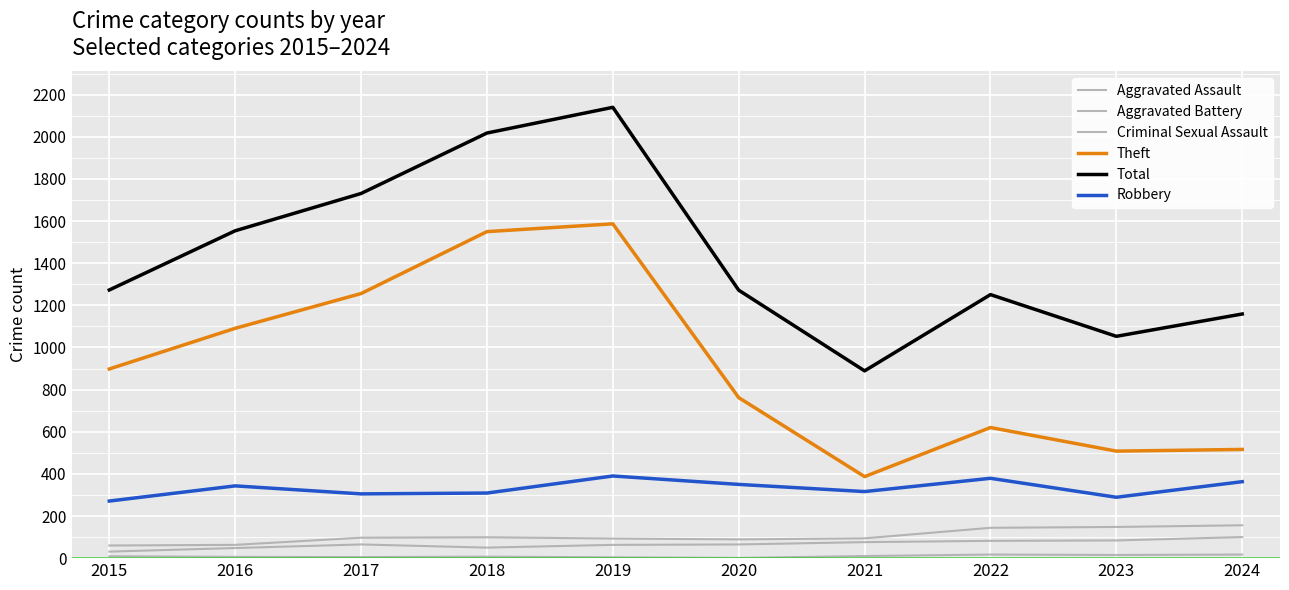

Read the Robbery value at 2015, to the nearest 5.

270